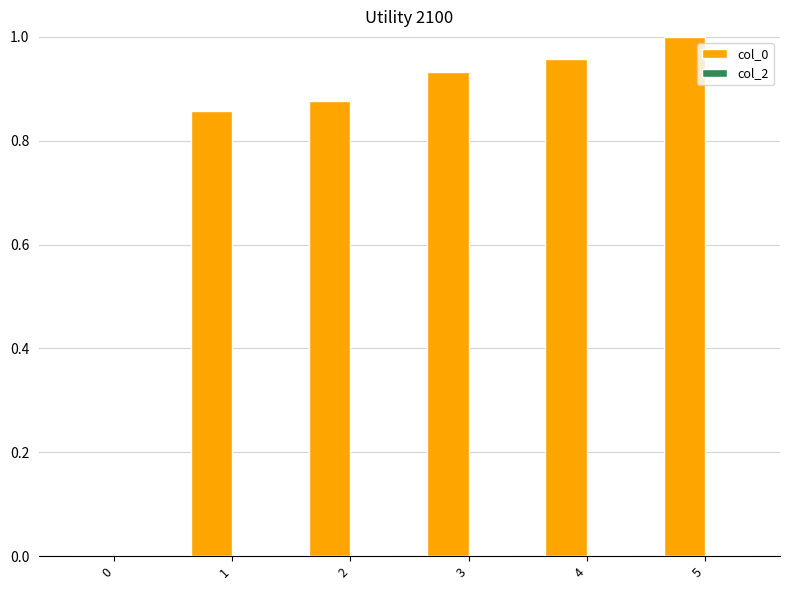

Which label corresponds to the largest value in the chart?

5